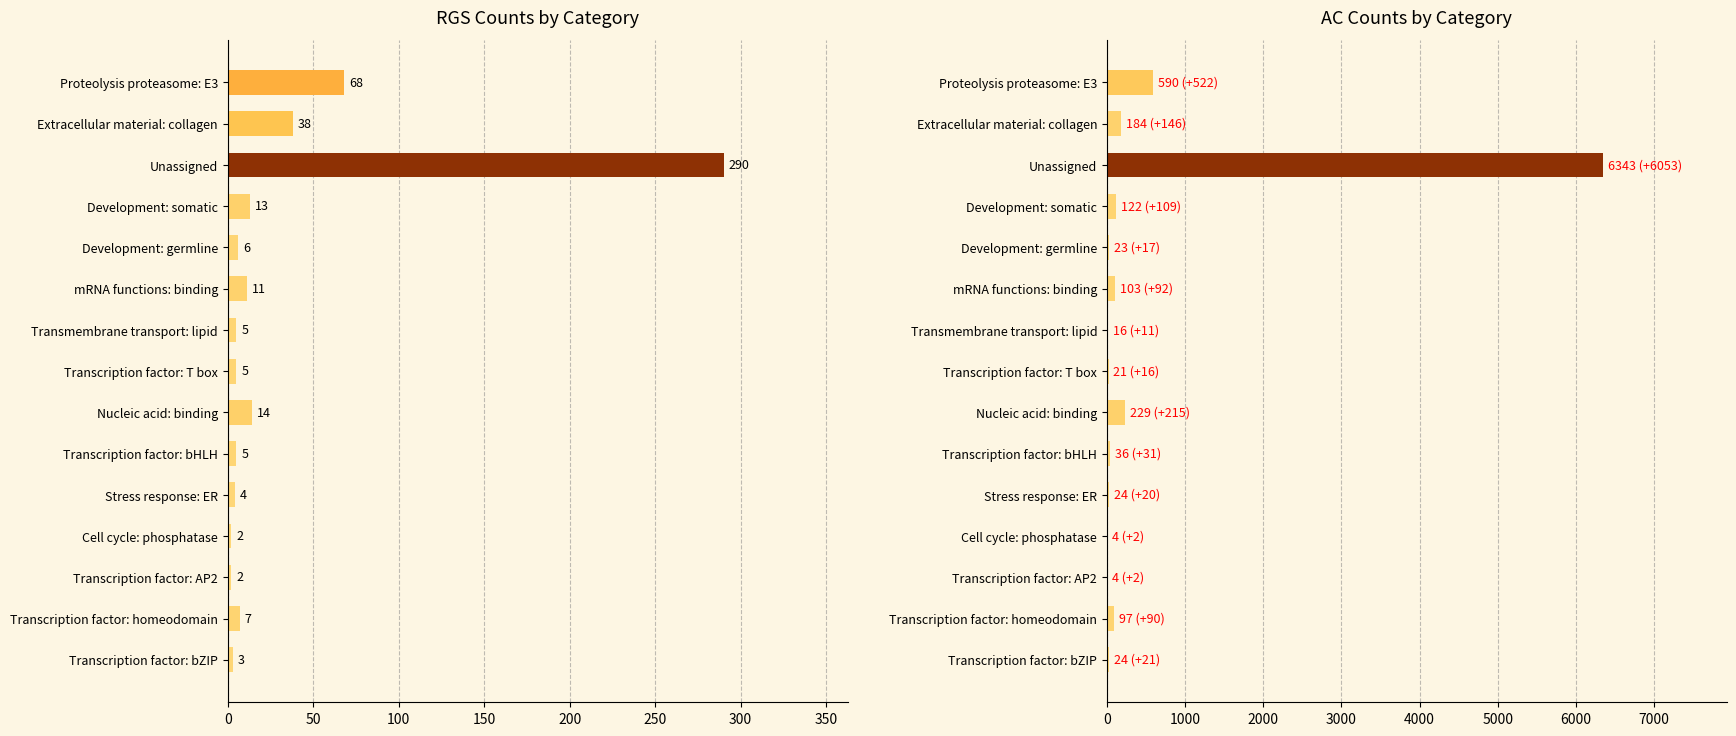

Rank the series by their maximum value, from lowest to highest.

RGS, AC